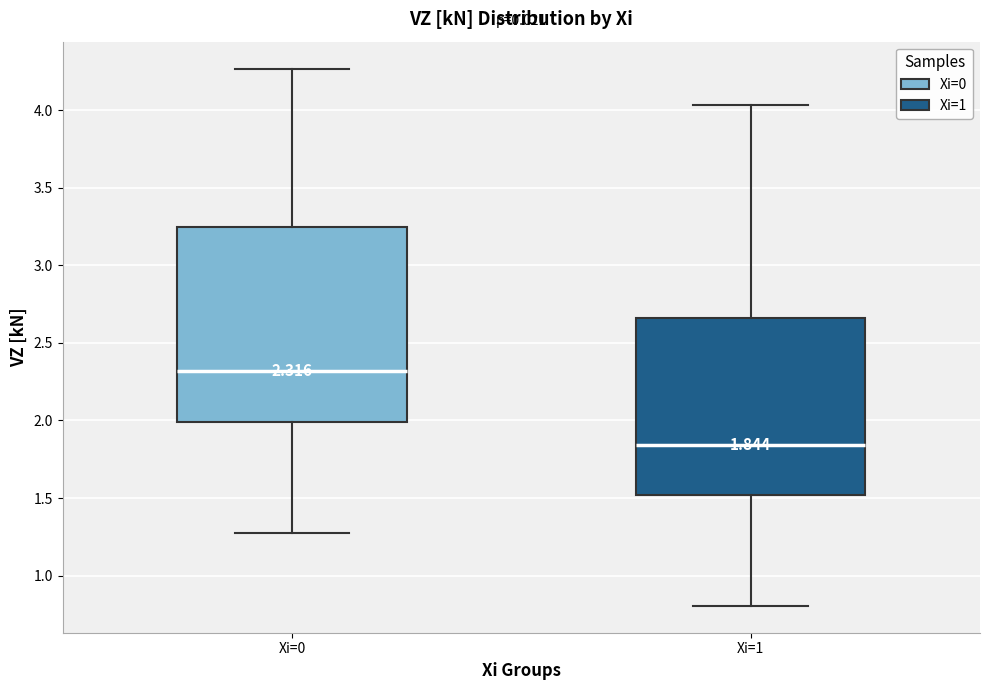

Which box is the tallest, from its lower edge to its upper edge?

Xi=0